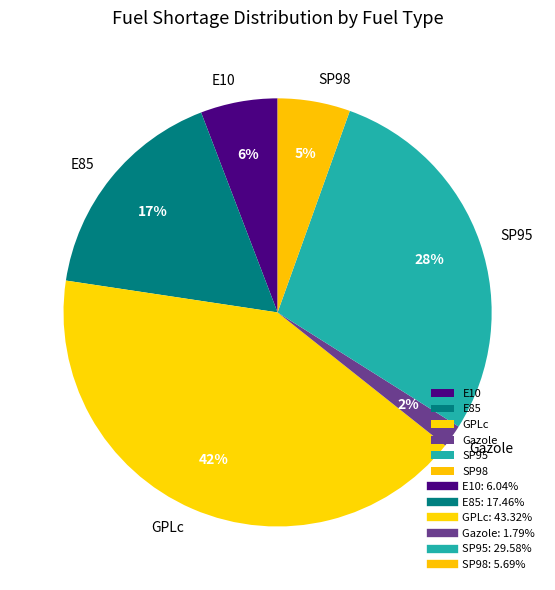

How many segments does this pie chart have?

6